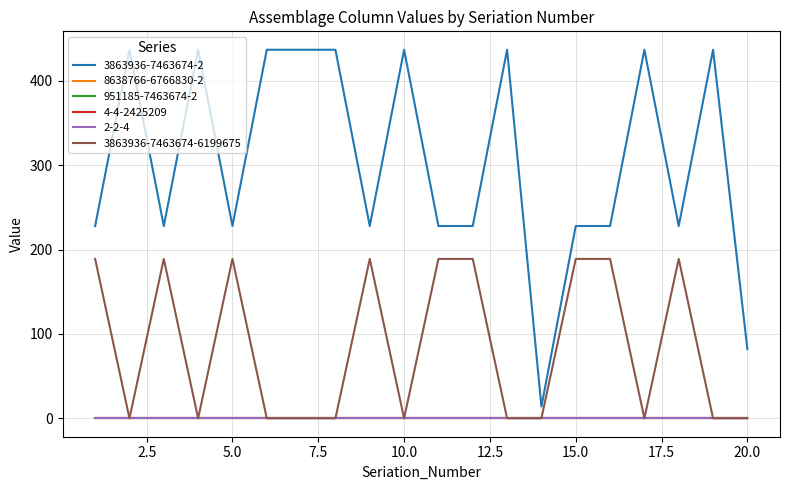

Does the chart have visible grid lines?

Yes